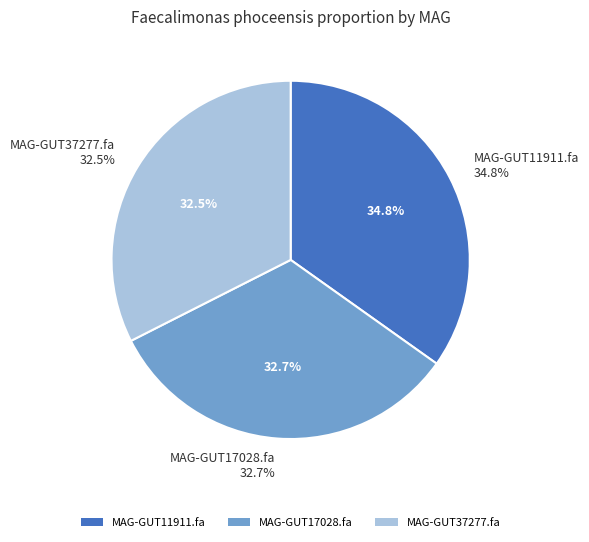

Which category has the biggest portion of the pie?

MAG-GUT11911.fa